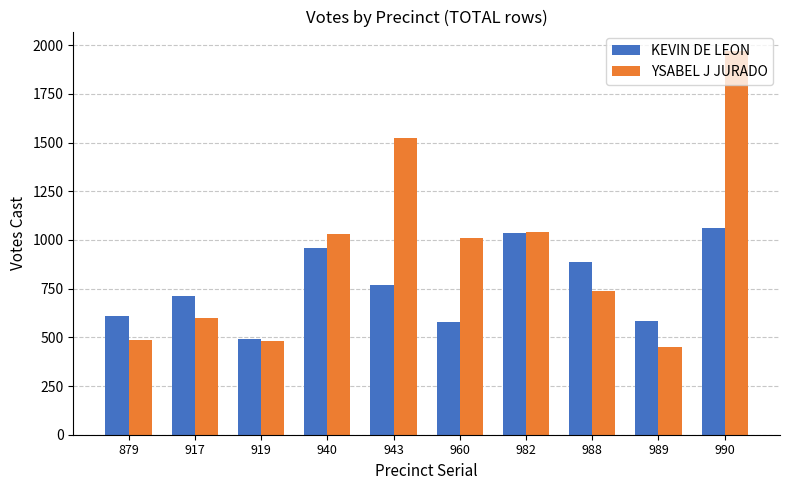

At how many categories does at least one series exceed 1698?

1